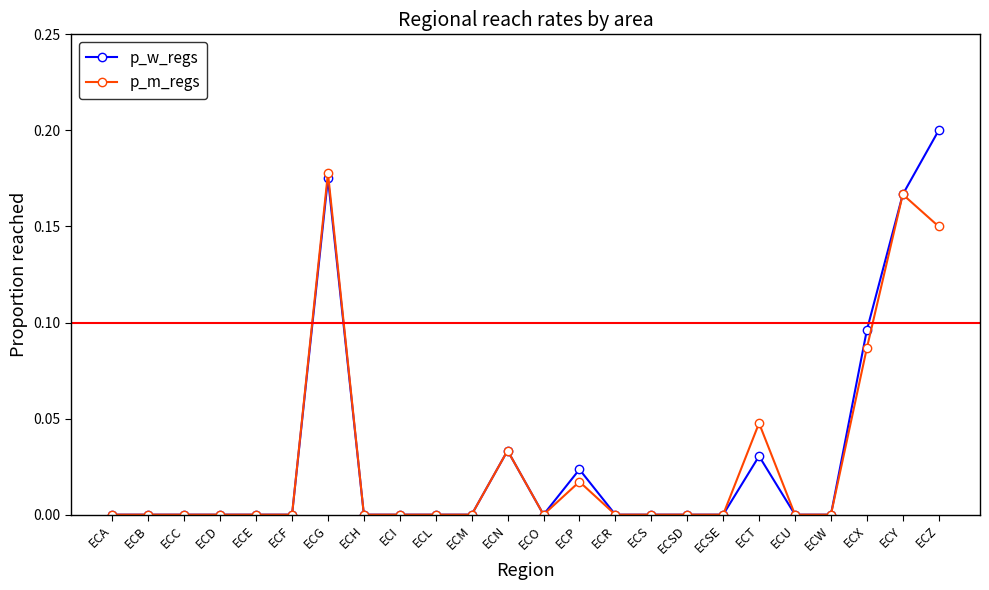

True or false: p_m_regs has a value of 0.0 at ECN.

True